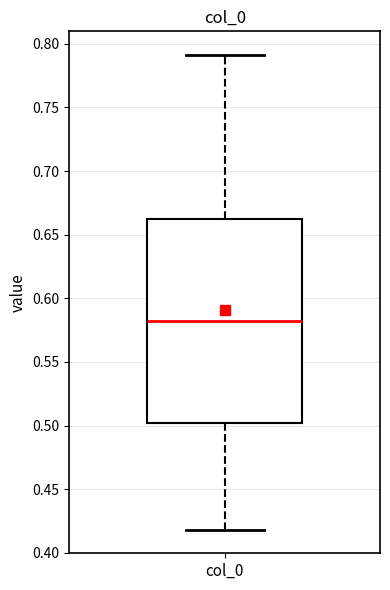

Transcribe this box plot: give where the median line is, the range the box spans, and where the two whiskers end, as read against the y-axis. The values are not printed on the chart, so give them approximately, as read against the axis.

median 0.58, box 0.50 to 0.66, whiskers 0.42 to 0.79